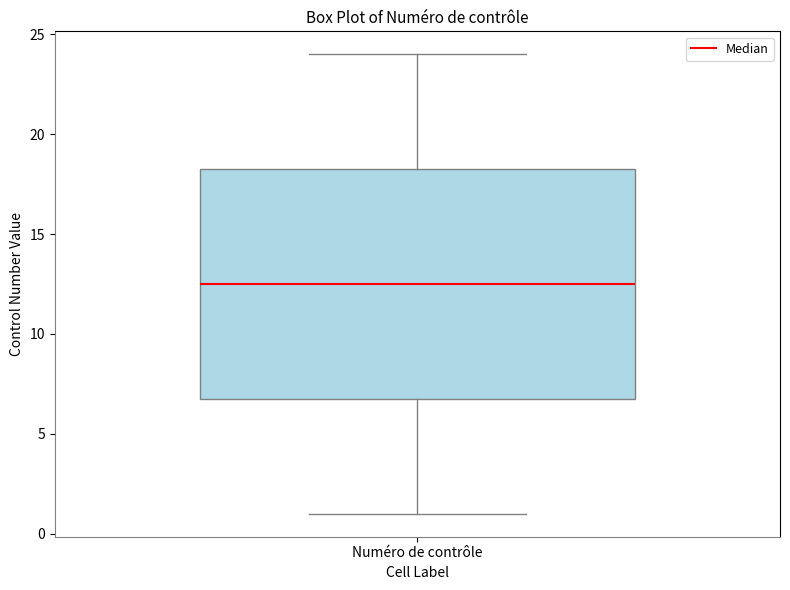

Read this box plot against the y-axis: the position of the median line, the range covered by the box, and the ends of both whiskers. The values are not printed on the chart, so give them approximately, as read against the axis.

median 12.5, box 7.0 to 18.5, whiskers 1.0 to 24.0